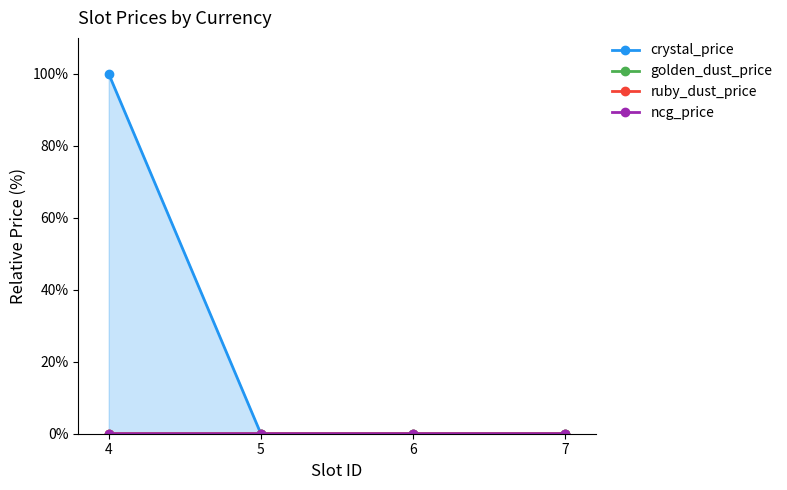

Which series changed the most between 4 and 5?

crystal_price